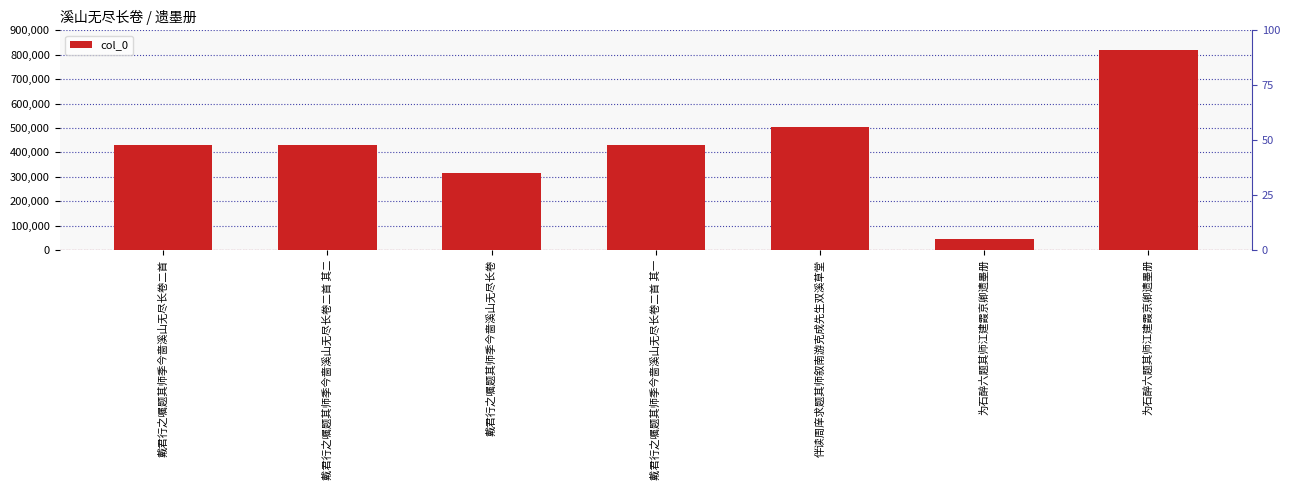

What is the change in value from 戴君行之嘱题其师季今啬溪山无尽长卷二首 to 戴君行之嘱题其师季今啬溪山无尽长卷?

-114637